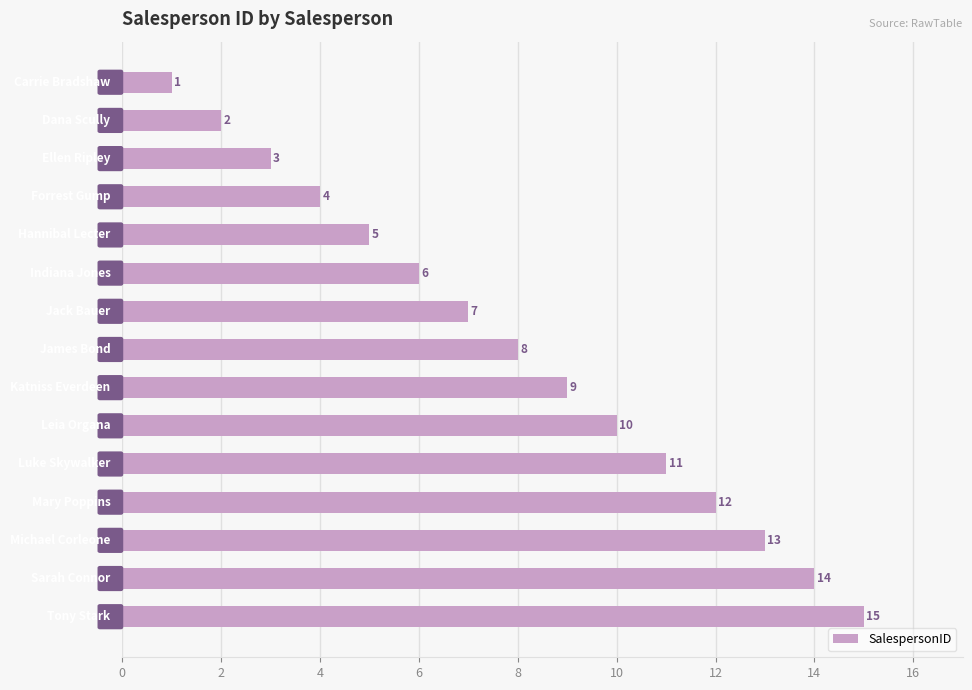

What is the minimum value shown in the chart?

1